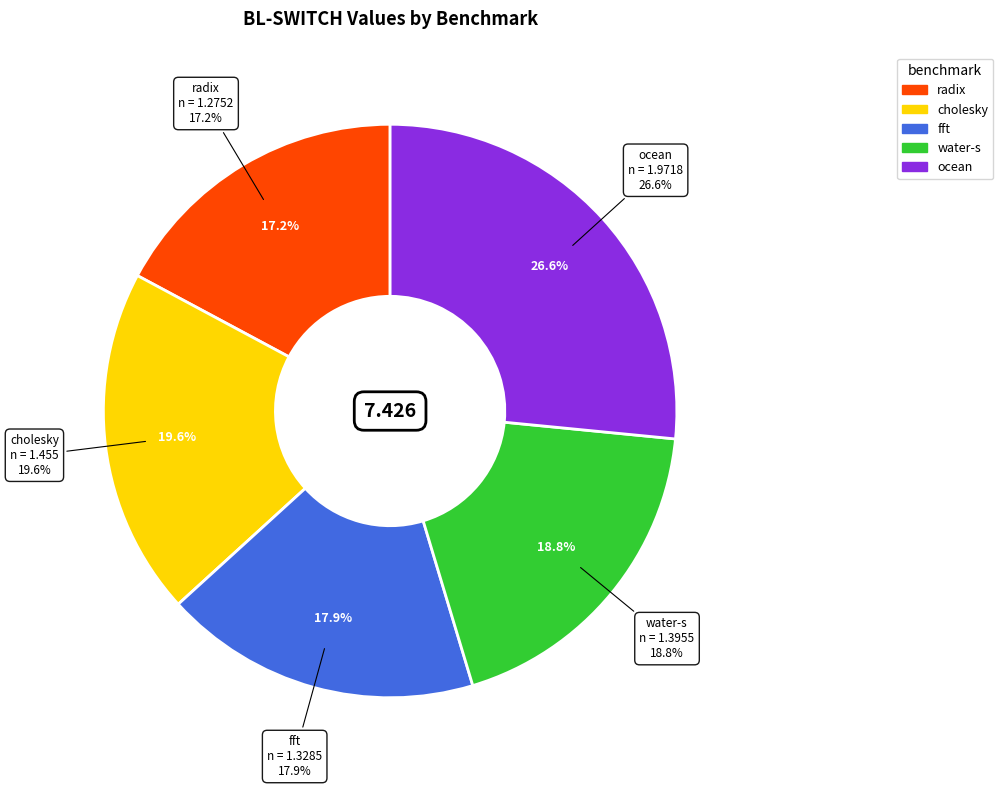

What is the largest slice in the pie chart?

ocean